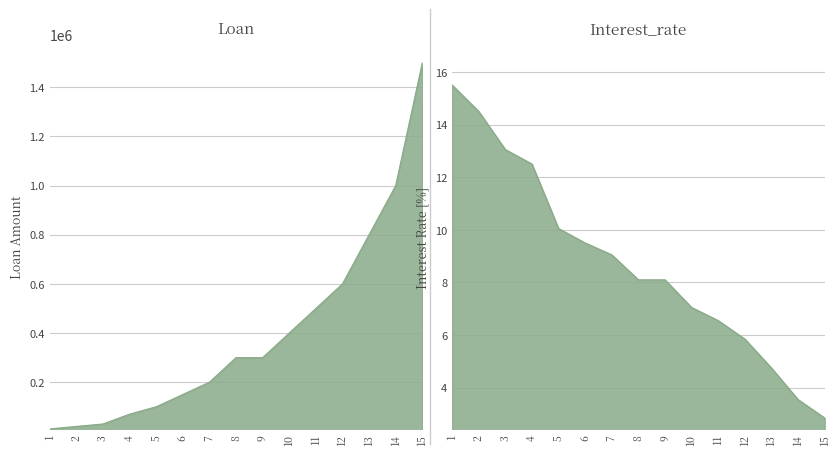

Reading left to right, transcribe all the data shown in this chart.

Loan: 1=10000.0	2=20000.0	3=30000.0	4=70000.0	5=100000.0	6=150000.0	7=200000.0	8=300000.0	9=300000.0	10=400000.0	11=500000.0	12=600000.0	13=800000.0	14=1000000.0	15=1500000.0
Interest_rate: 1=15.5	2=14.5	3=13.1	4=12.5	5=10.1	6=9.5	7=9.1	8=8.1	9=8.1	10=7.0	11=6.5	12=5.8	13=4.8	14=3.5	15=2.9